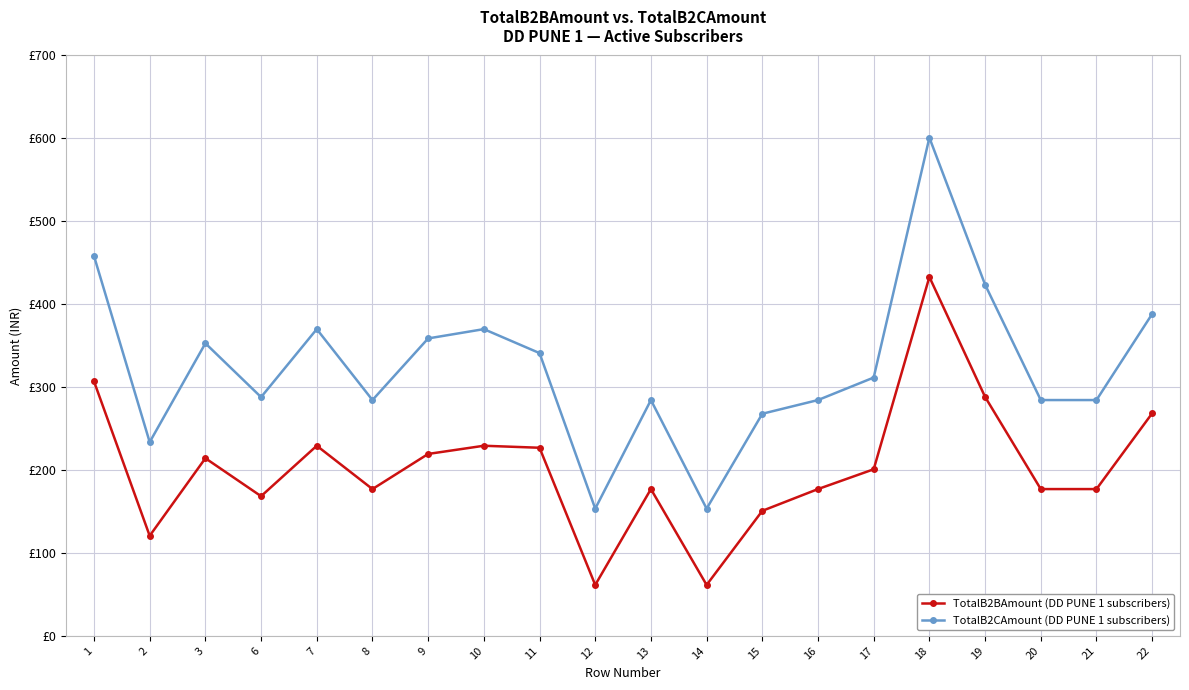

What is the smallest value displayed?

61.4